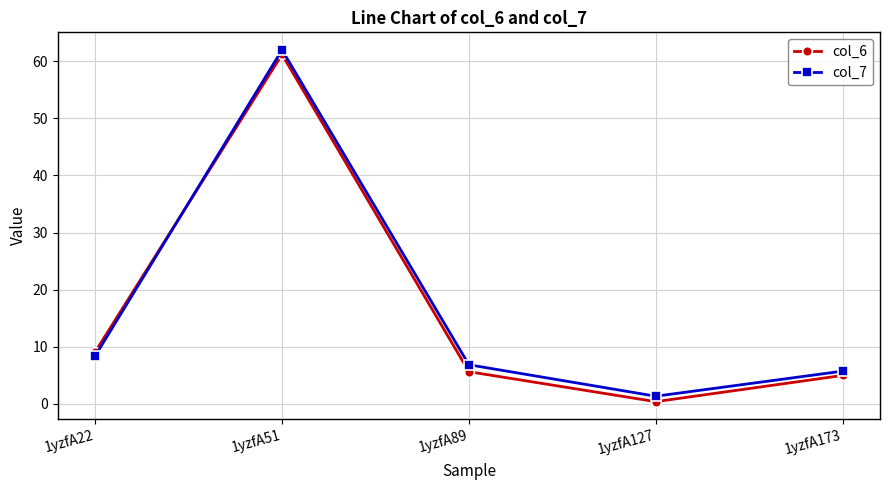

Between 1yzfA51 and 1yzfA173, which series saw the biggest shift?

col_7